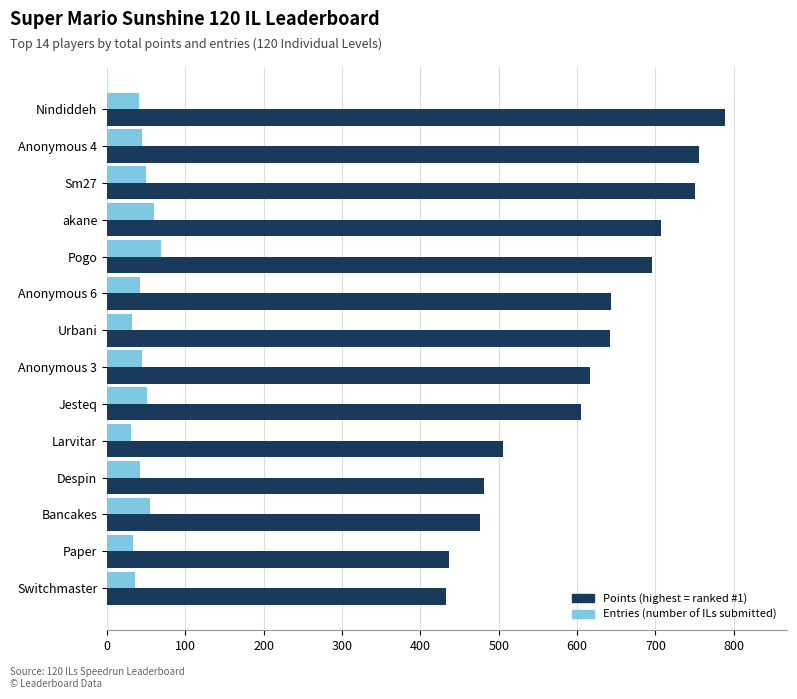

What is the spread (max minus min) of values at Larvitar?

476